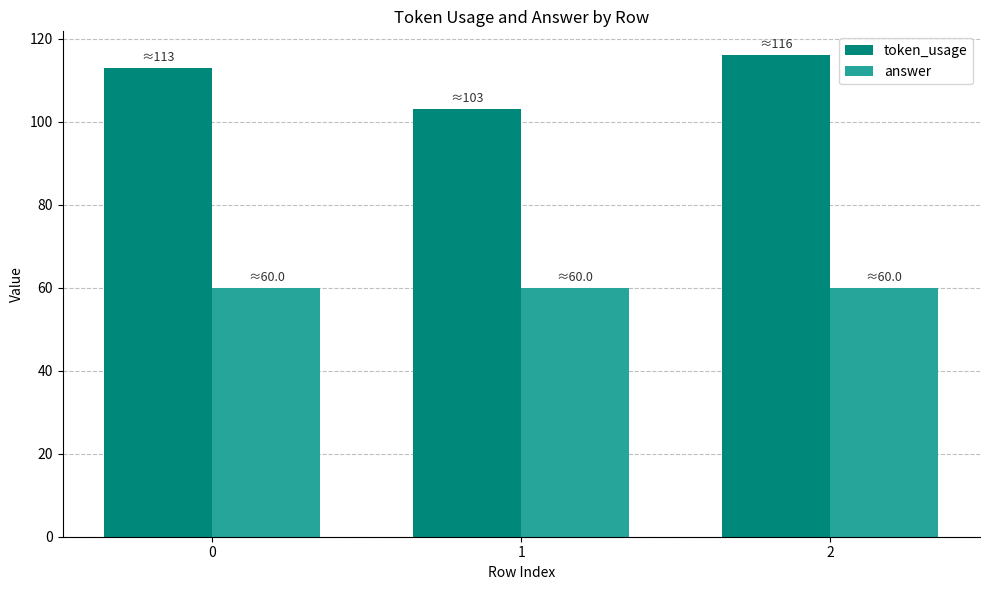

At 0, list the series in order from largest to smallest.

token_usage, answer